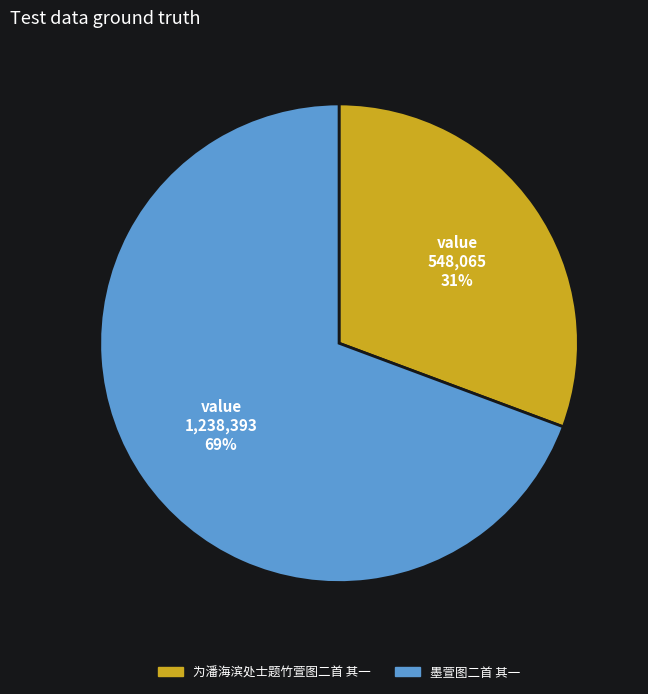

What is the smallest slice in the pie chart?

为潘海滨处士题竹萱图二首 其一